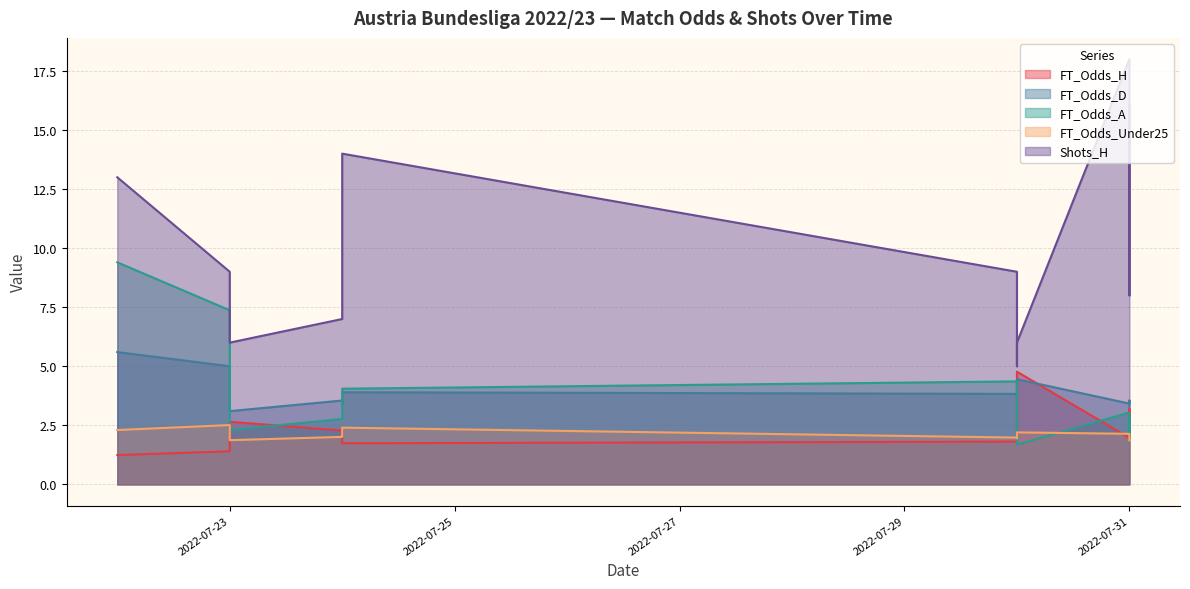

What is the lowest value of the Shots_H series?

5.0